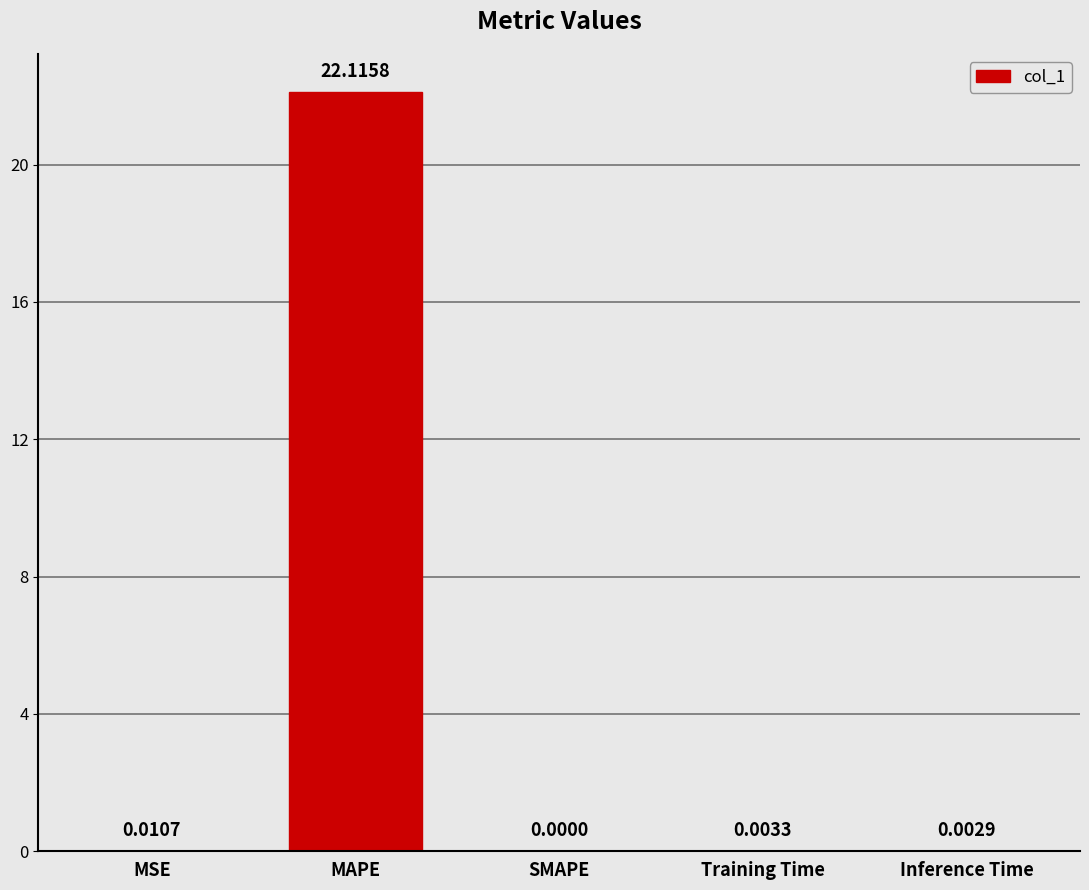

Where is the data nearest to the value 11?

MSE